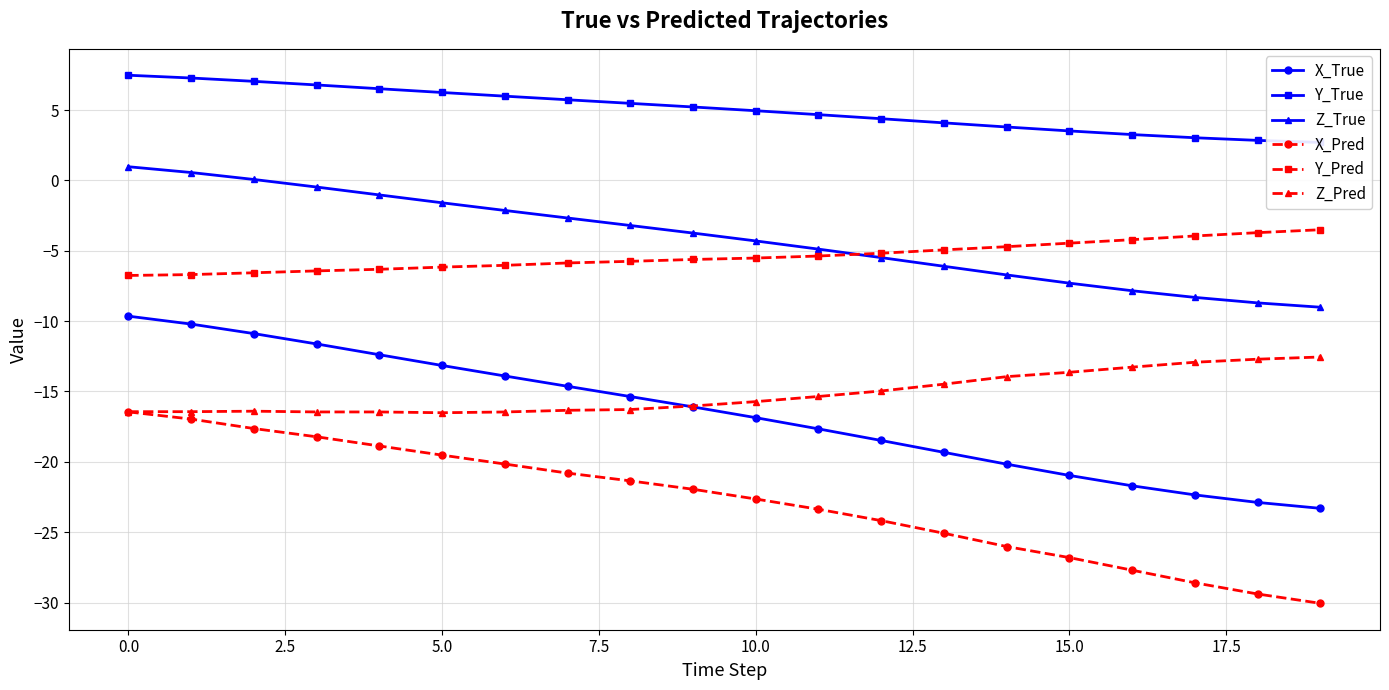

True or false: Z_True and X_Pred cross at least once.

False